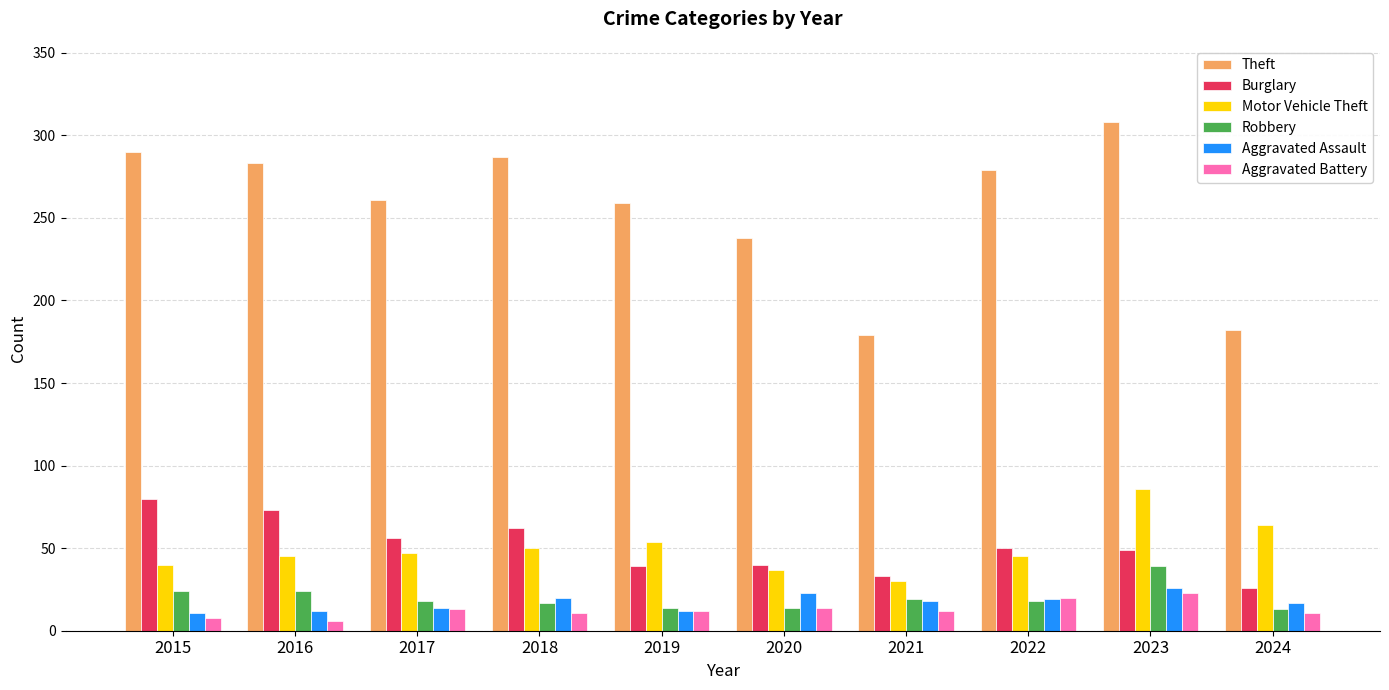

Which series has the largest total across all categories?

Theft